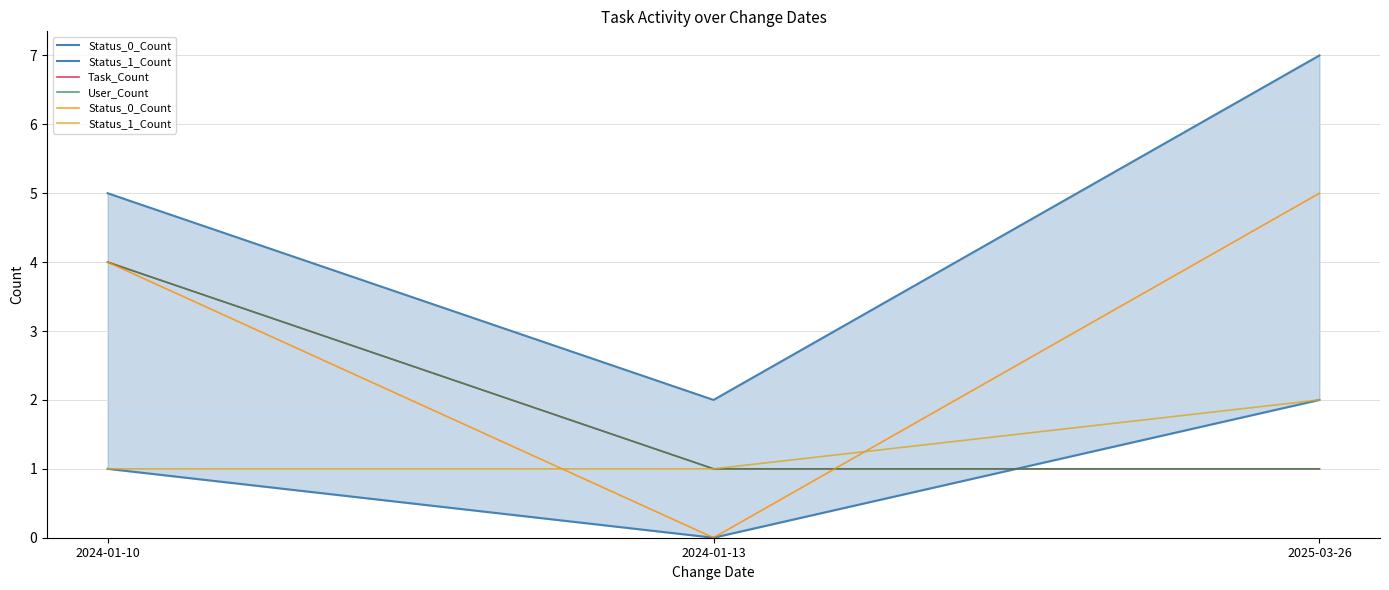

What are all the series names shown in the legend?

Status_0_Count, Status_1_Count, Task_Count, User_Count